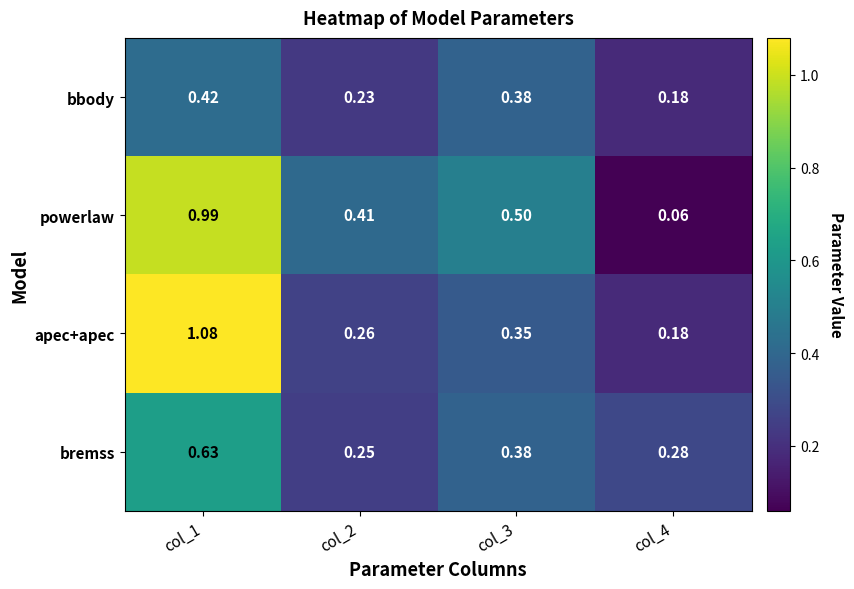

Which series has the largest total across all categories?

powerlaw